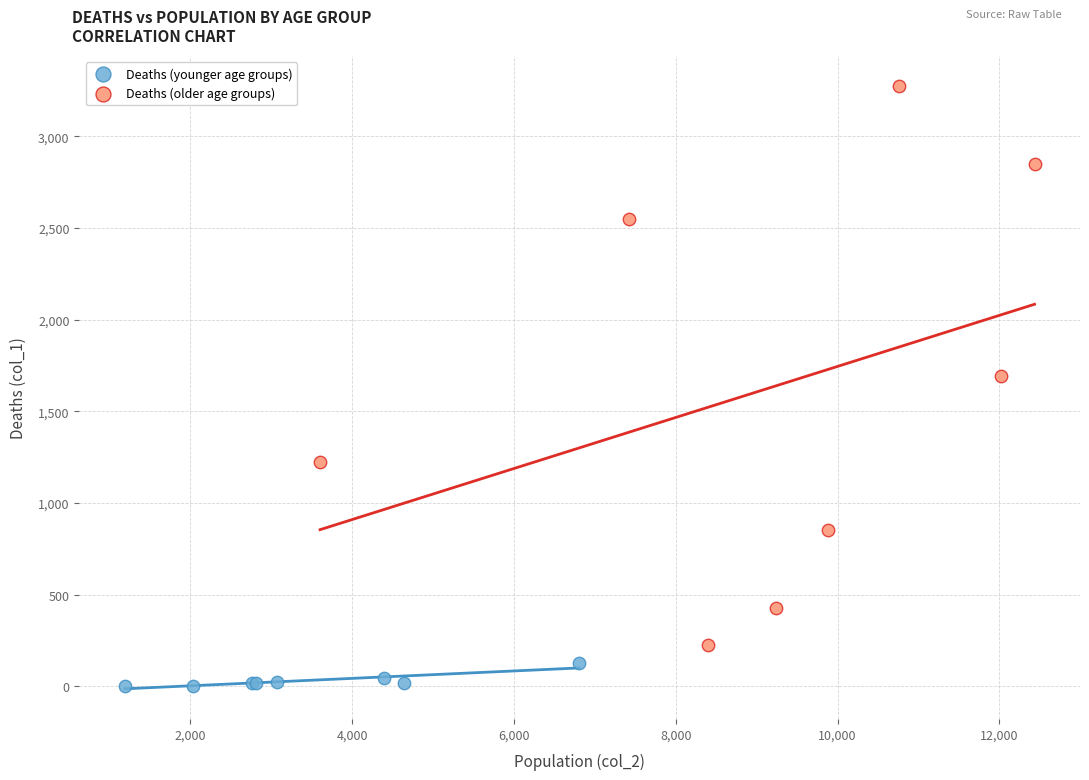

Which series contains the highest Y value?

Deaths (older age groups)